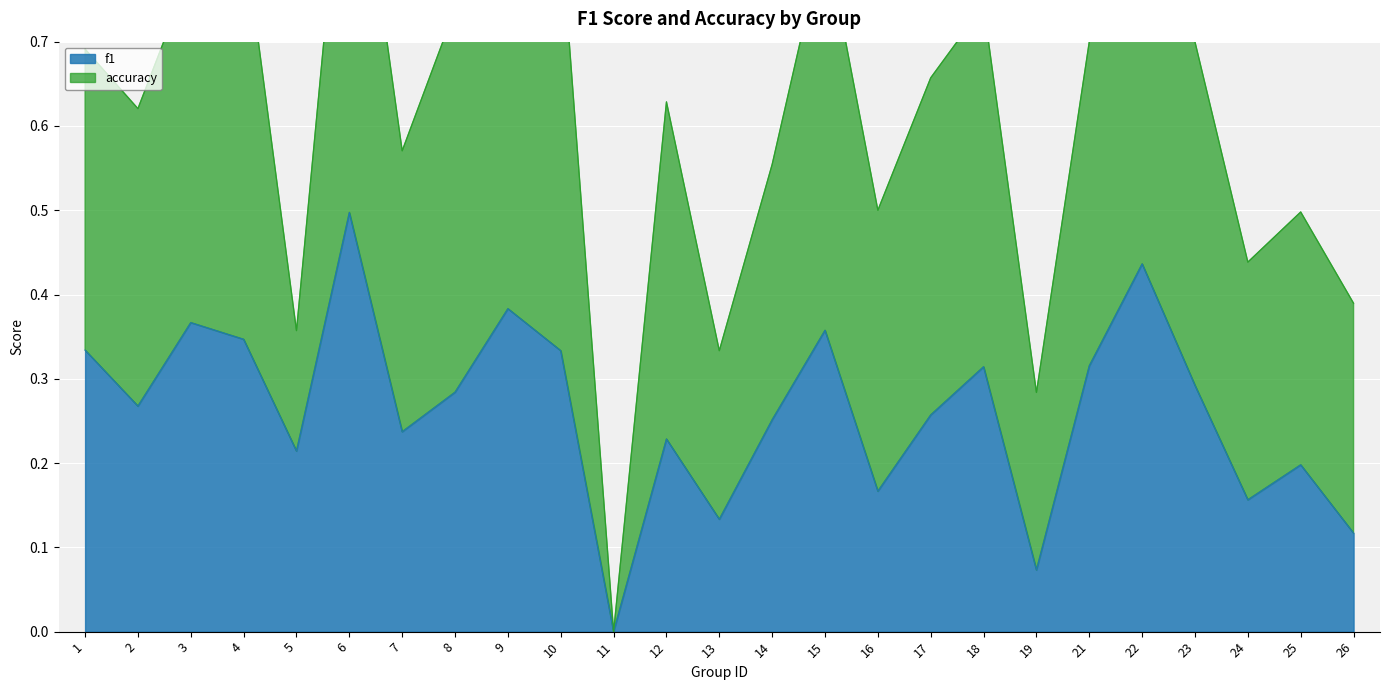

True or false: the data shows 0.1 at 19.

True